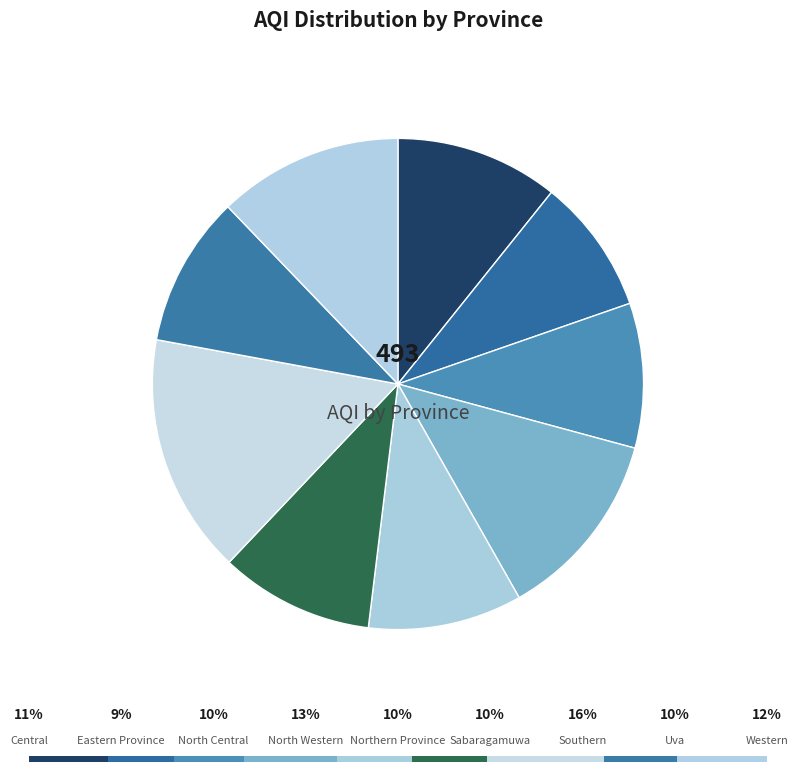

Is Southern the majority of the pie?

No